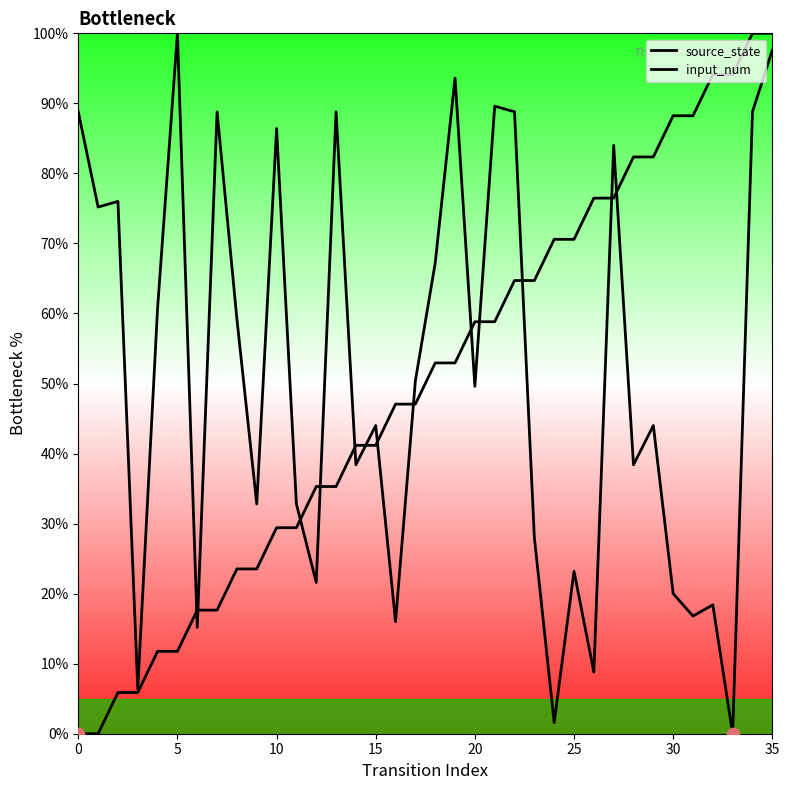

What is the total value across all series at 14?

79.6